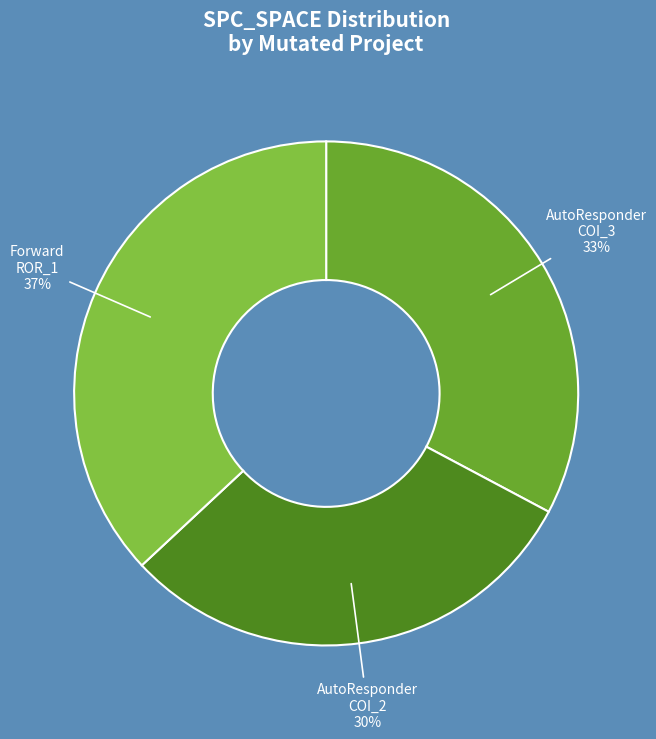

To the nearest percent, what percentage of the pie is AutoResponder COI_3 33%?

33%